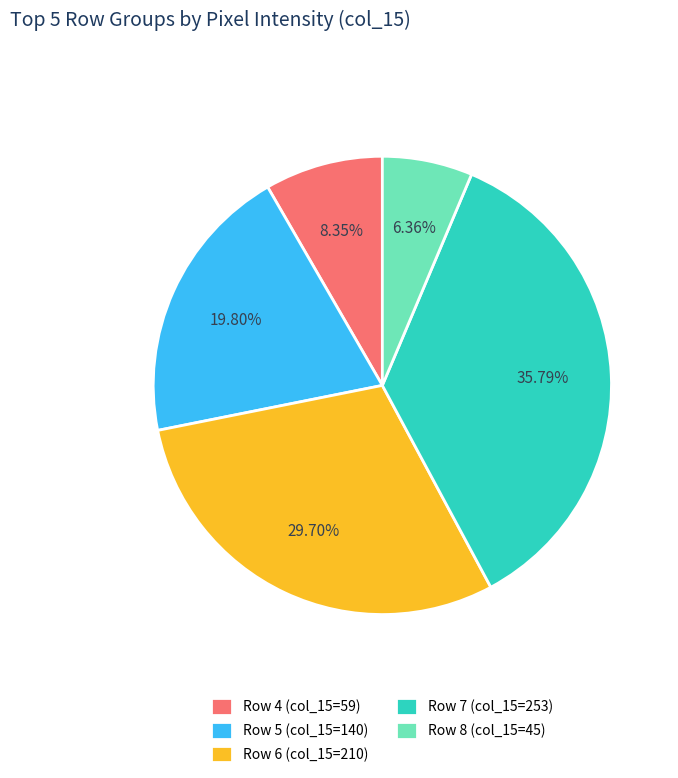

The Row 8 slice represents 6% of the pie. True or false?

True